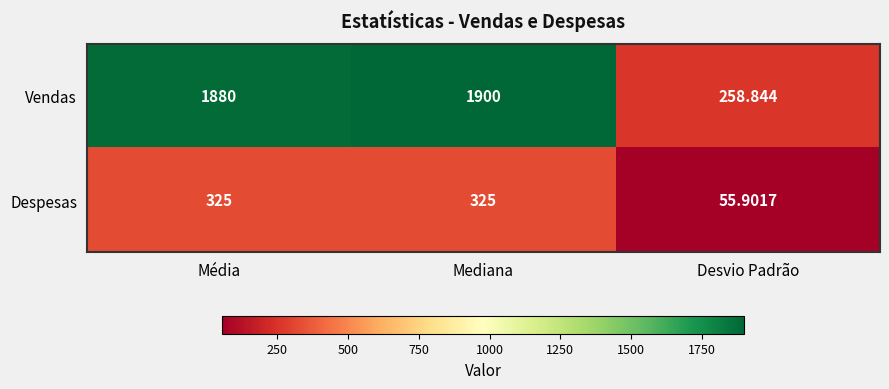

Which series has the largest range (max minus min)?

Vendas